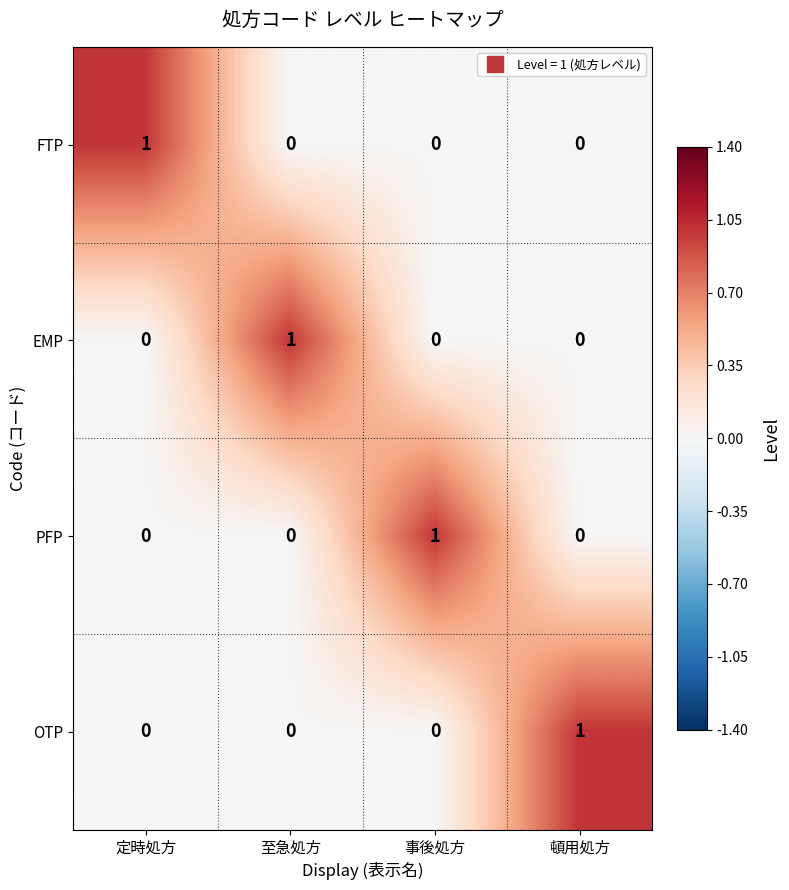

Which category has the highest value in the FTP series?

定時処方